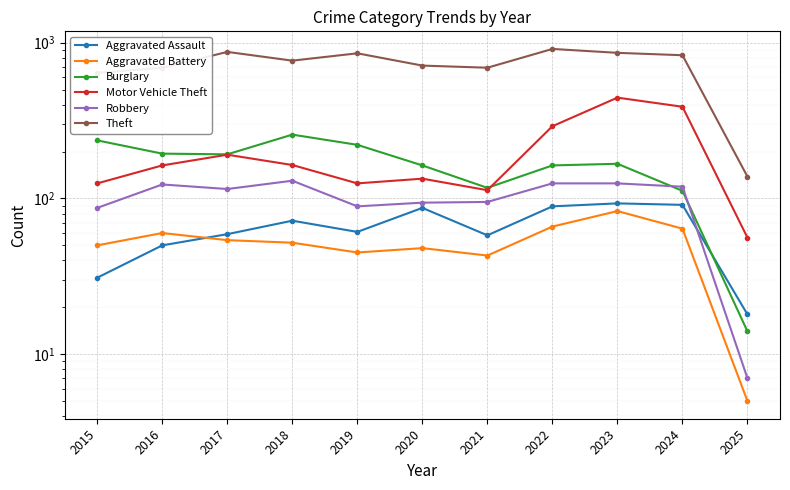

Reading left to right, list all the values displayed in this chart.

Aggravated Assault: 31	50	59	72	61	87	58	89	93	91	18
Aggravated Battery: 50	60	54	52	45	48	43	66	83	64	5
Burglary: 236	194	192	257	221	163	117	163	167	112	14
Motor Vehicle Theft: 125	163	191	164	125	134	113	291	444	388	56
Robbery: 87	123	115	130	89	94	95	125	125	119	7
Theft: 641	689	873	767	855	713	691	912	861	831	138